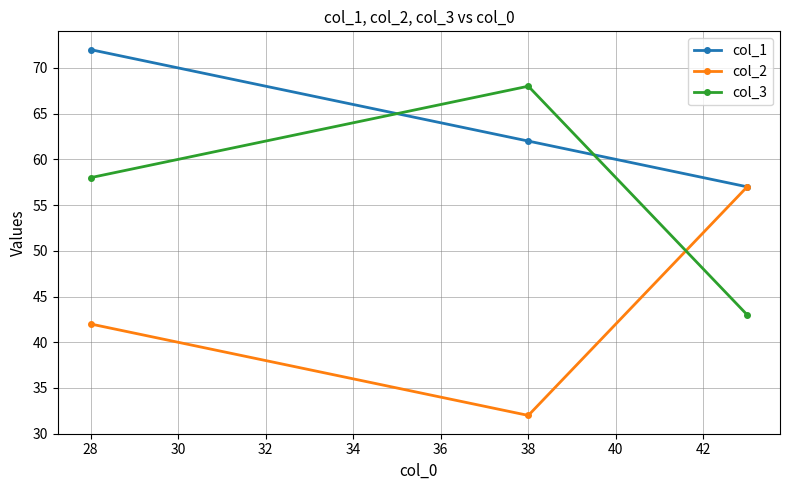

What is the value of the col_3 point at the 3rd from the left?

43